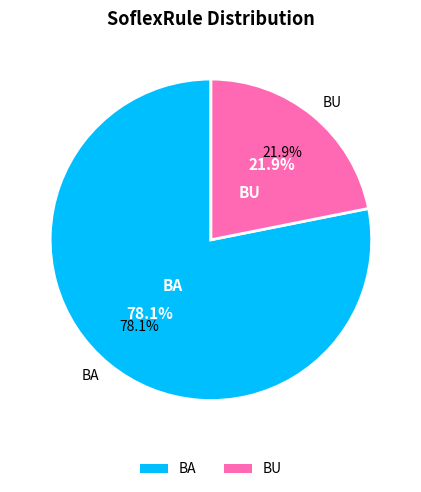

What is the majority slice?

BA